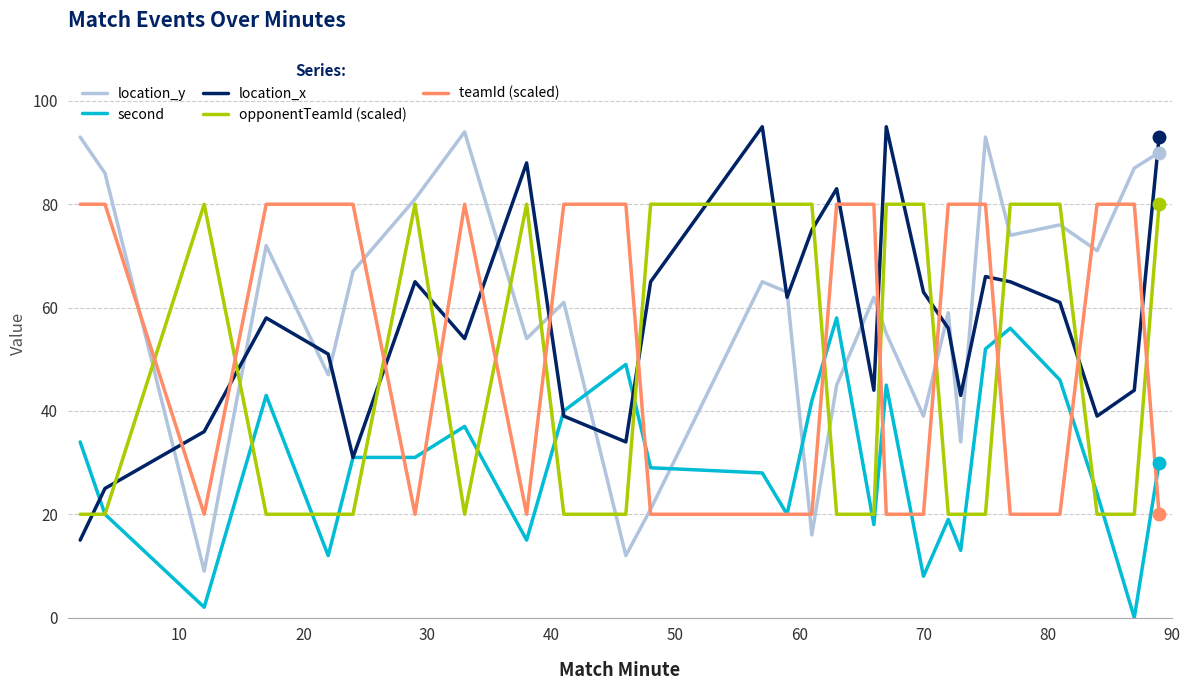

True or false: teamId (scaled) and location_x intersect in this chart.

True